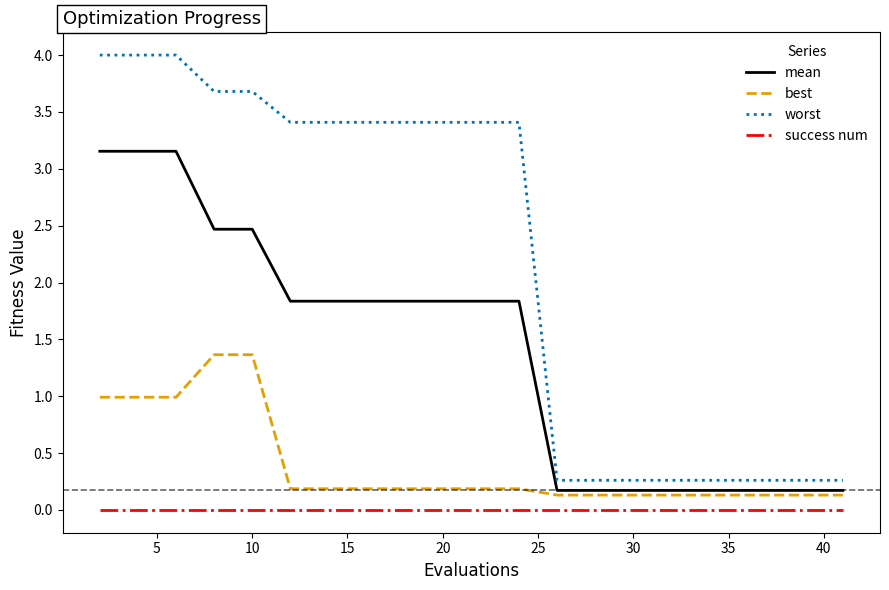

Which series has the largest total across all categories?

worst